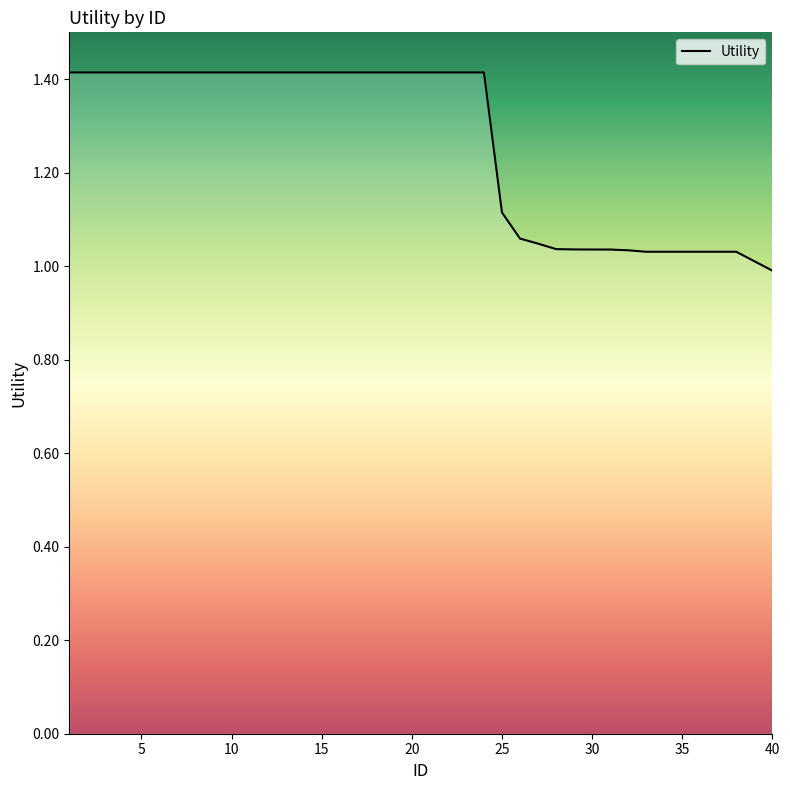

Does the chart have visible grid lines?

No